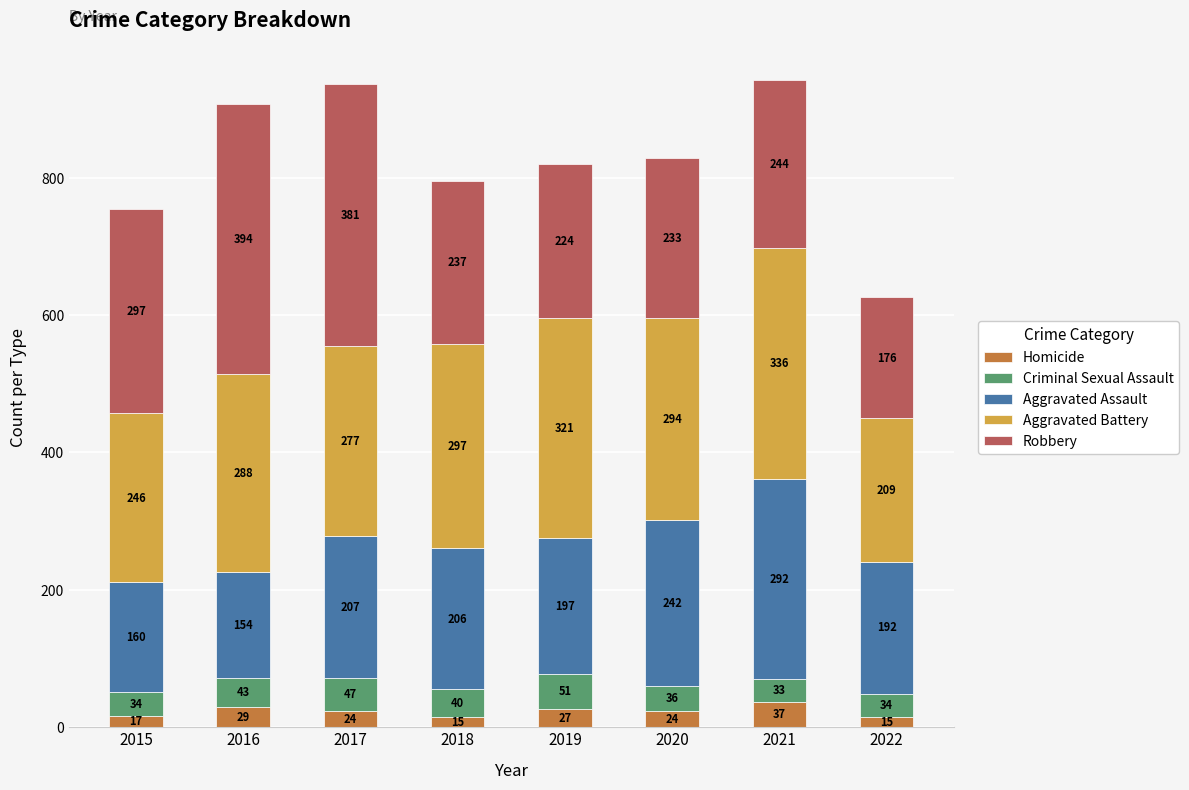

What is the total value across all series at 2022?

626